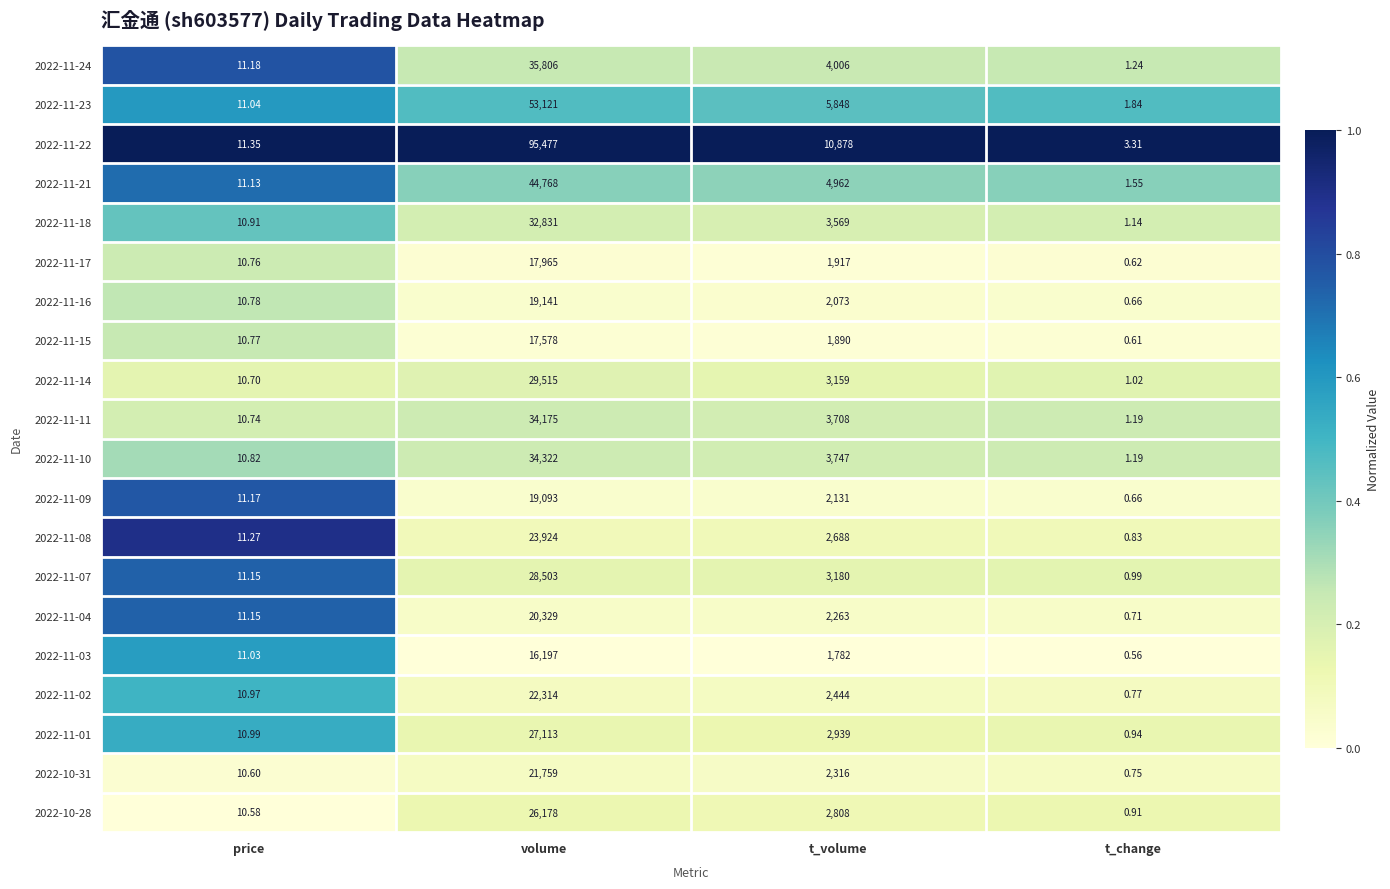

Which category has the lowest value across all series?

t_change